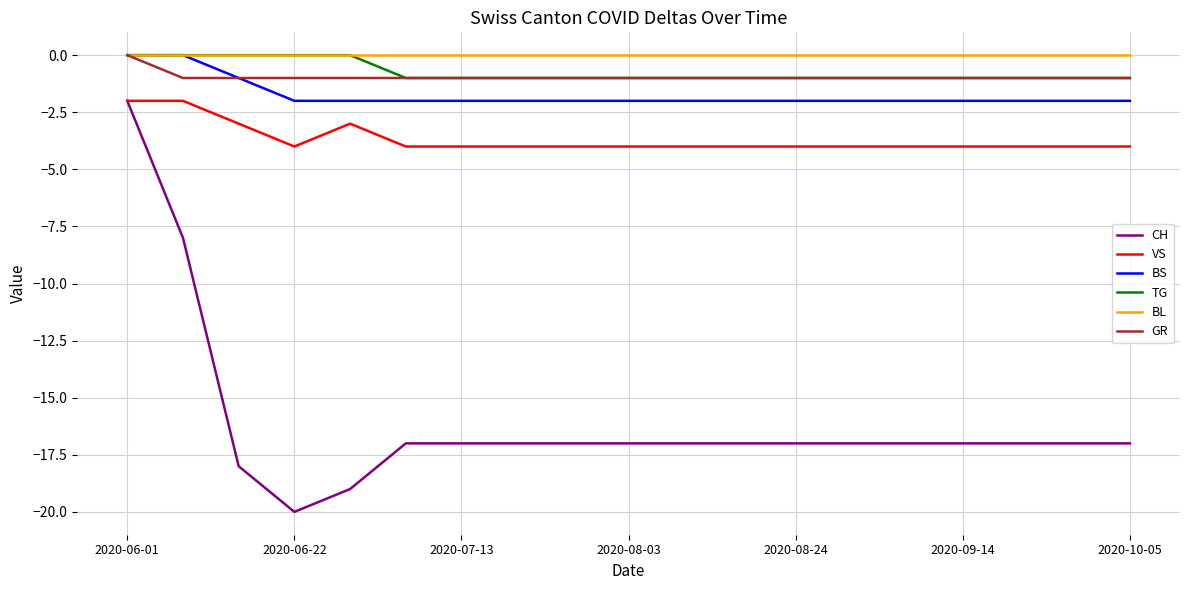

True or false: VS and GR intersect in this chart.

False